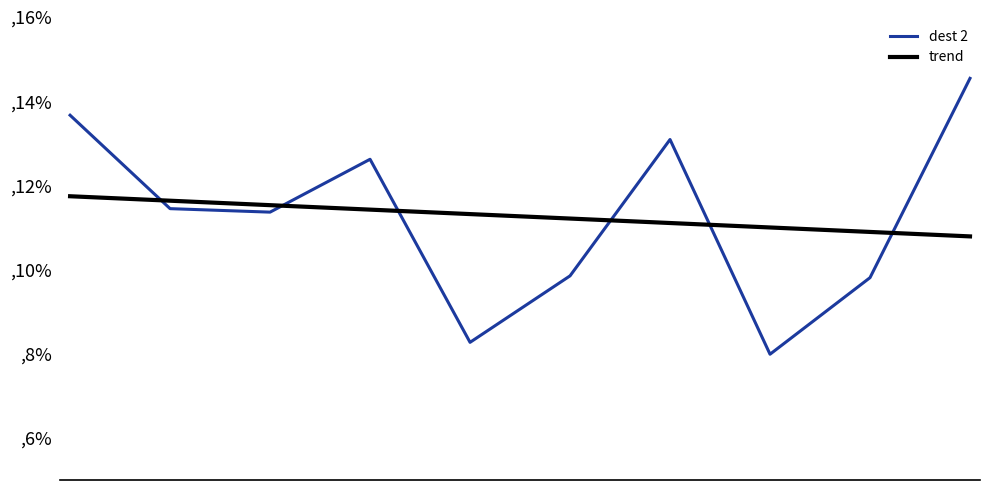

How many times do dest 2 and trend cross each other?

6